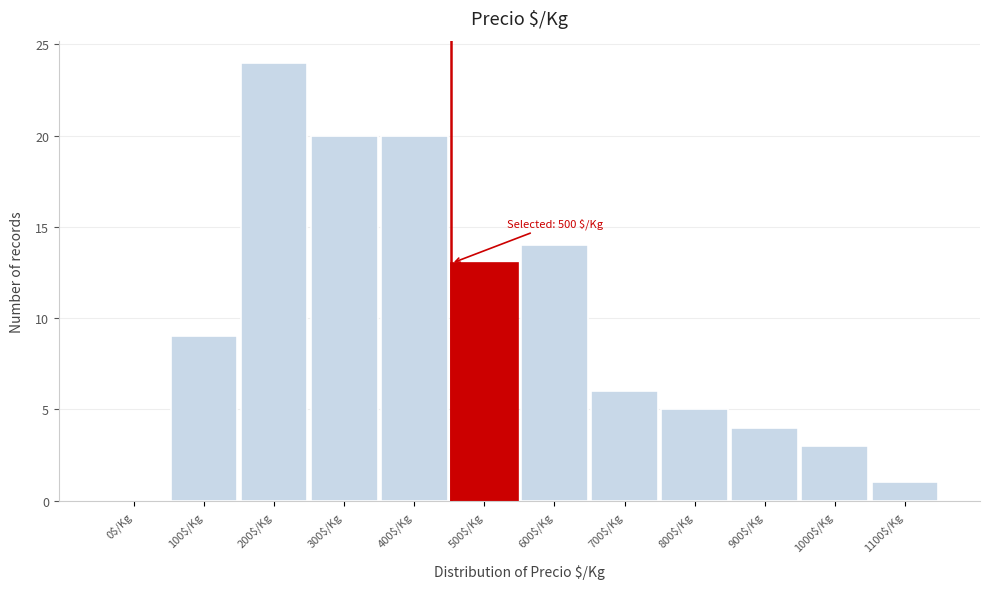

Where is the data nearest to the value 12?

500$/Kg